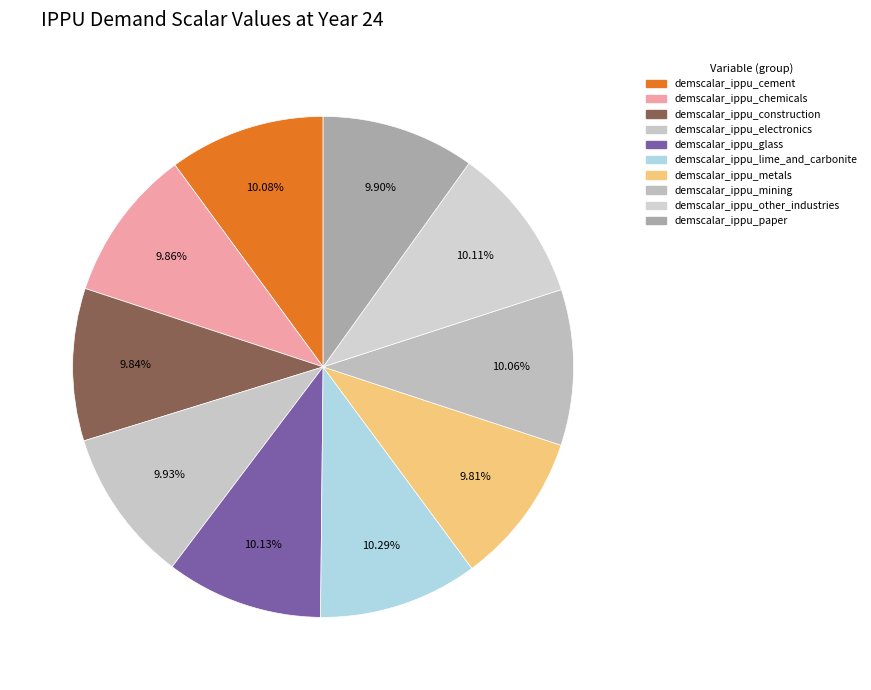

Do demscalar_ippu_glass and demscalar_ippu_metals together represent more than half of the pie?

No